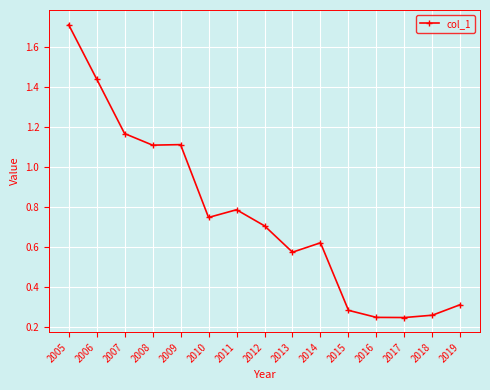

The chart shows a value of 0.1 at 2018. True or false?

False